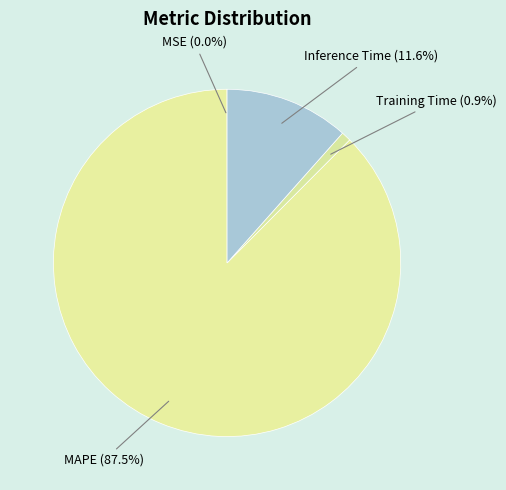

What is the largest slice in the pie chart?

MAPE